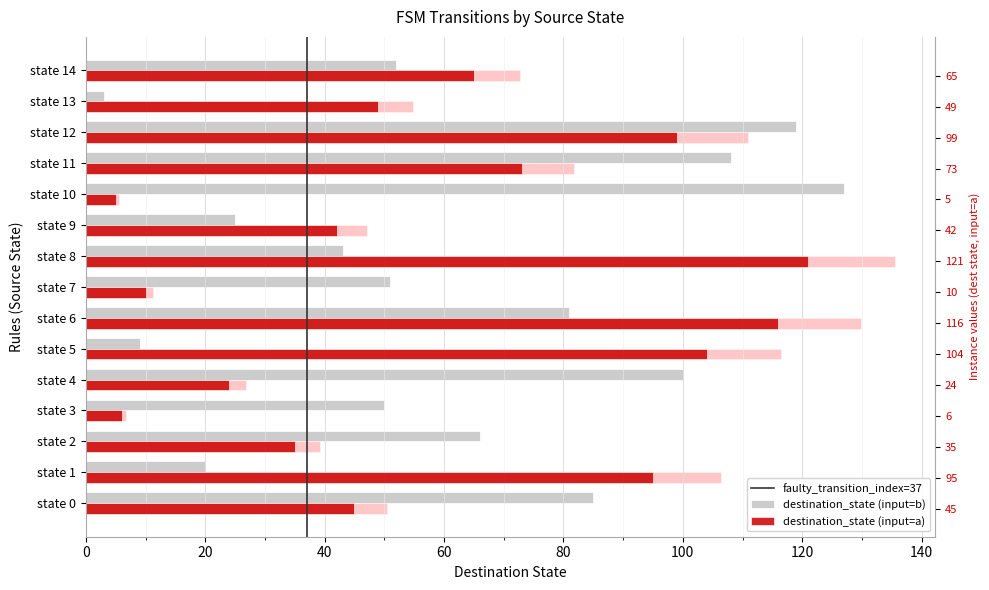

Reading left to right, extract all data points from this chart.

destination_state (input=a): state 0=45	state 1=95	state 2=35	state 3=6	state 4=24	state 5=104	state 6=116	state 7=10	state 8=121	state 9=42	state 10=5	state 11=73	state 12=99	state 13=49	state 14=65
destination_state (input=b): state 0=85	state 1=20	state 2=66	state 3=50	state 4=100	state 5=9	state 6=81	state 7=51	state 8=43	state 9=25	state 10=127	state 11=108	state 12=119	state 13=3	state 14=52